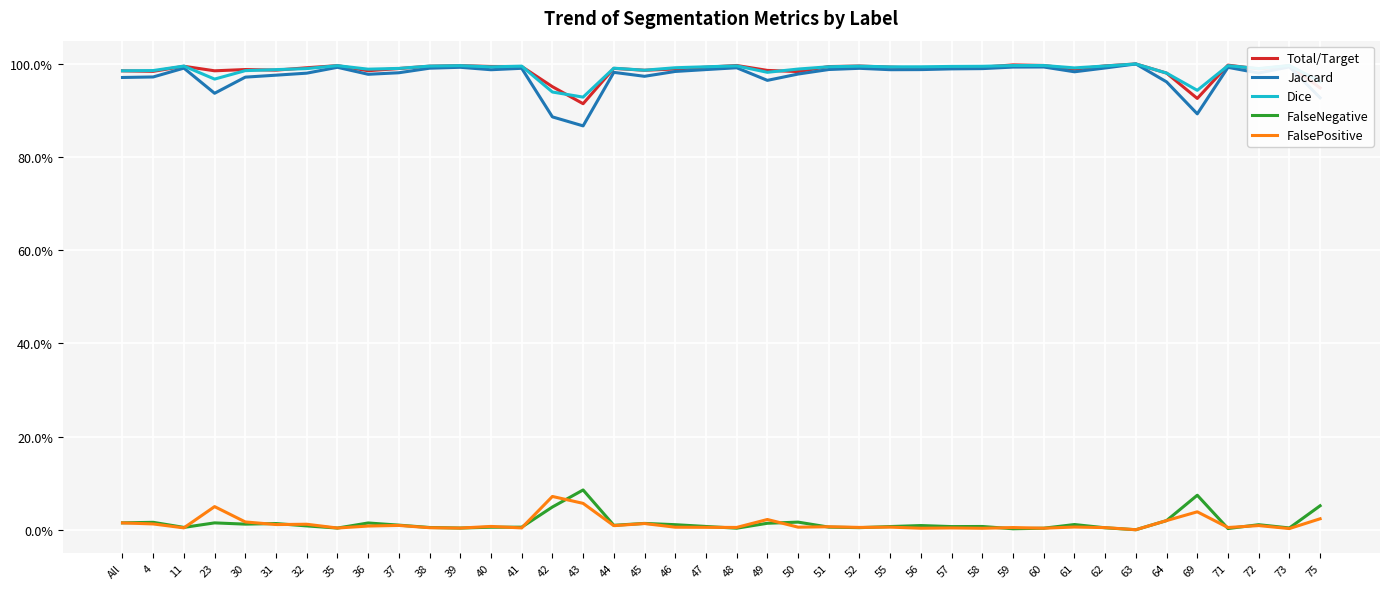

What are all the series names shown in the legend?

Total/Target, Jaccard, Dice, FalseNegative, FalsePositive